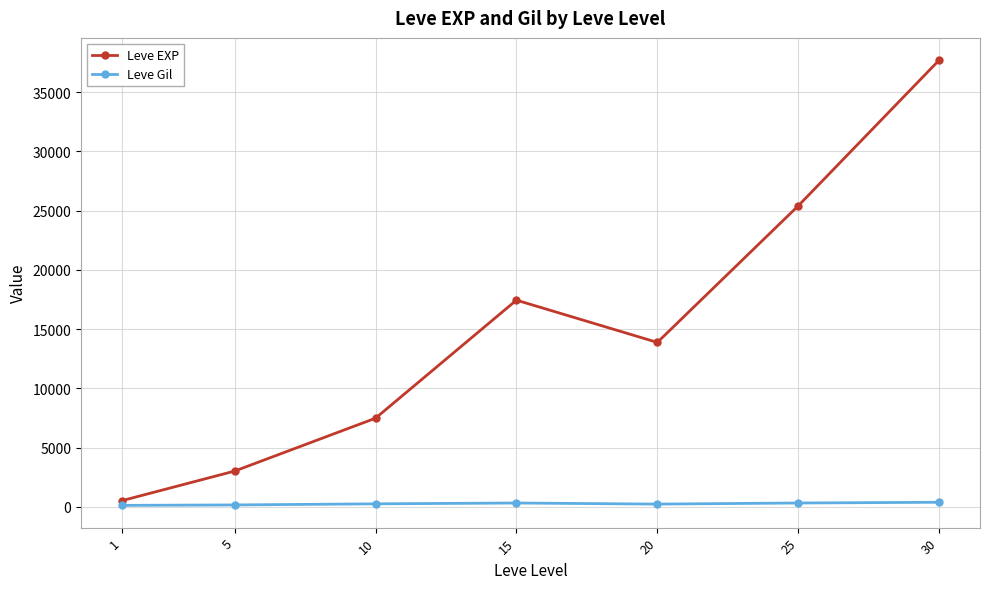

What is the average value of the Leve Gil series?

246.5